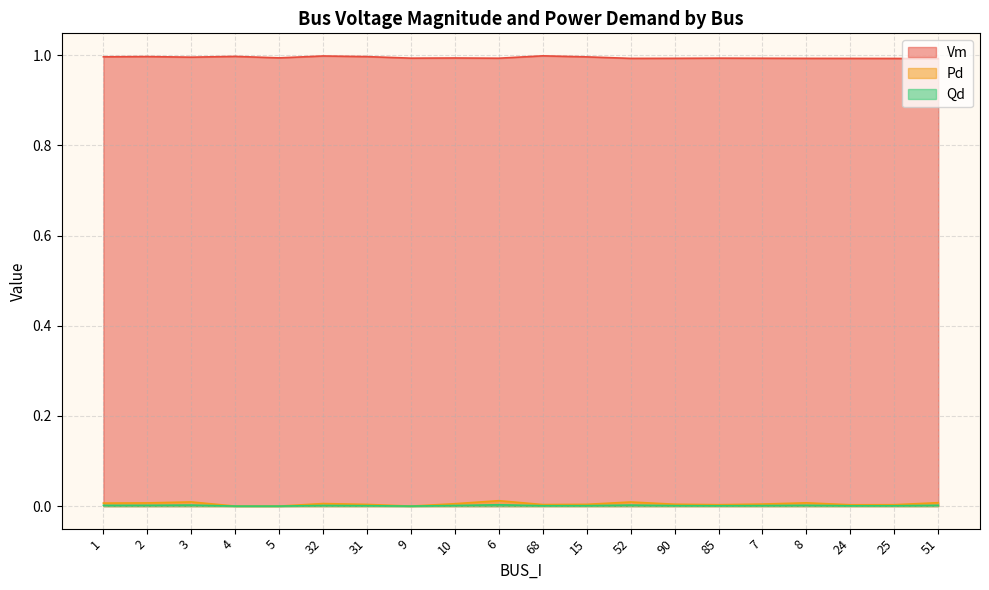

At which label does Qd reach its minimum?

4